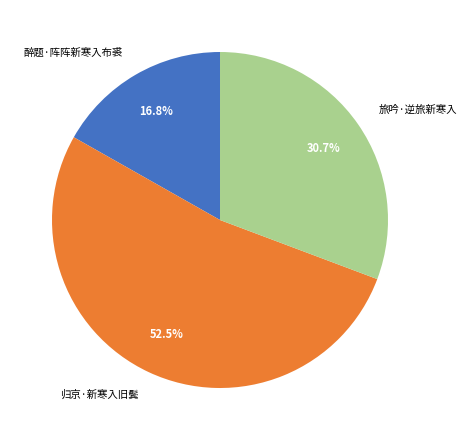

Does 醉题·阵阵新寒入布裘 account for over 50% of the chart?

No